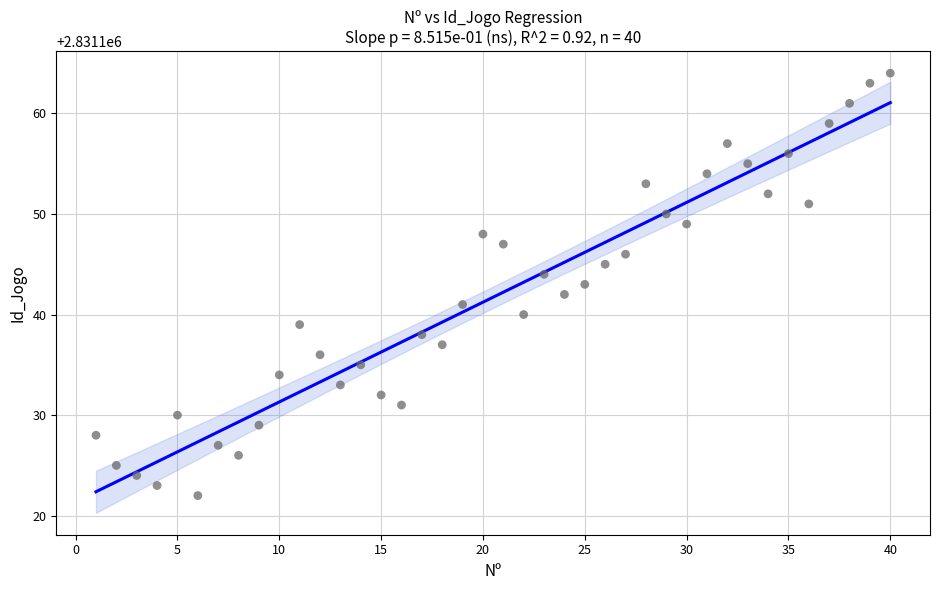

What is the range of Y values (max minus min)?

42